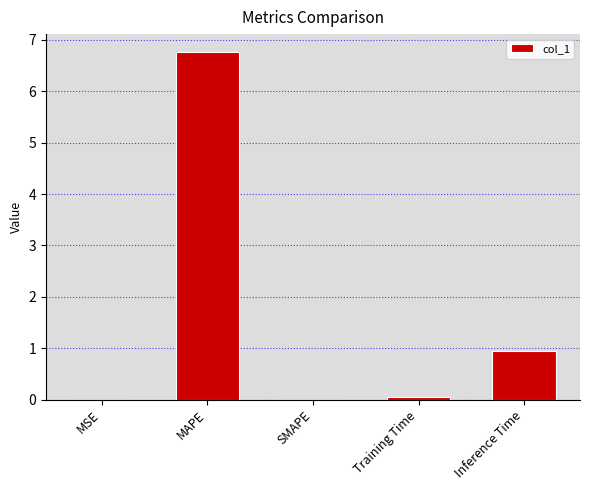

True or false: the data shows 3.8 at SMAPE.

False